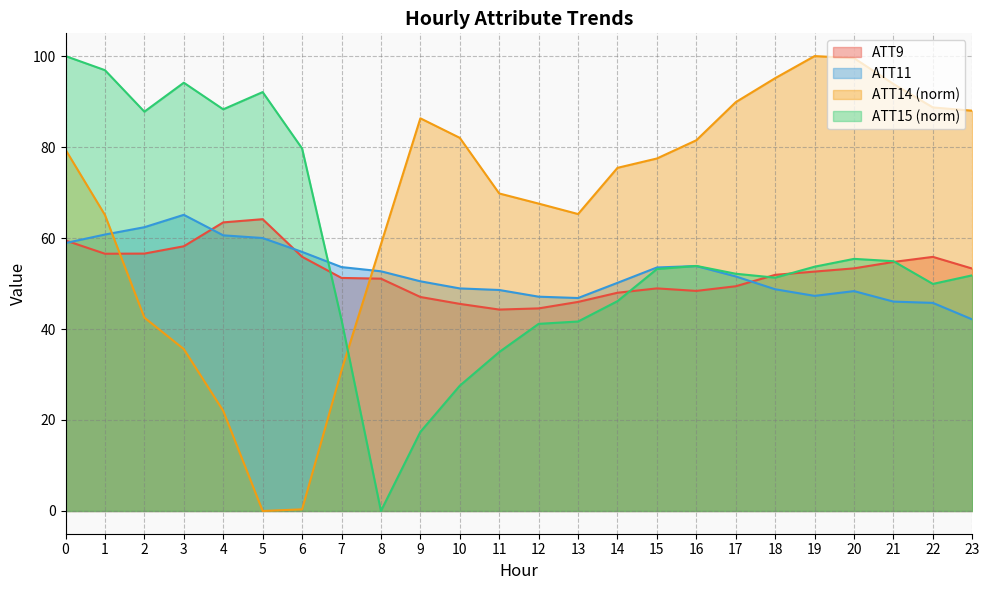

What is the maximum value for ATT14?

100.0